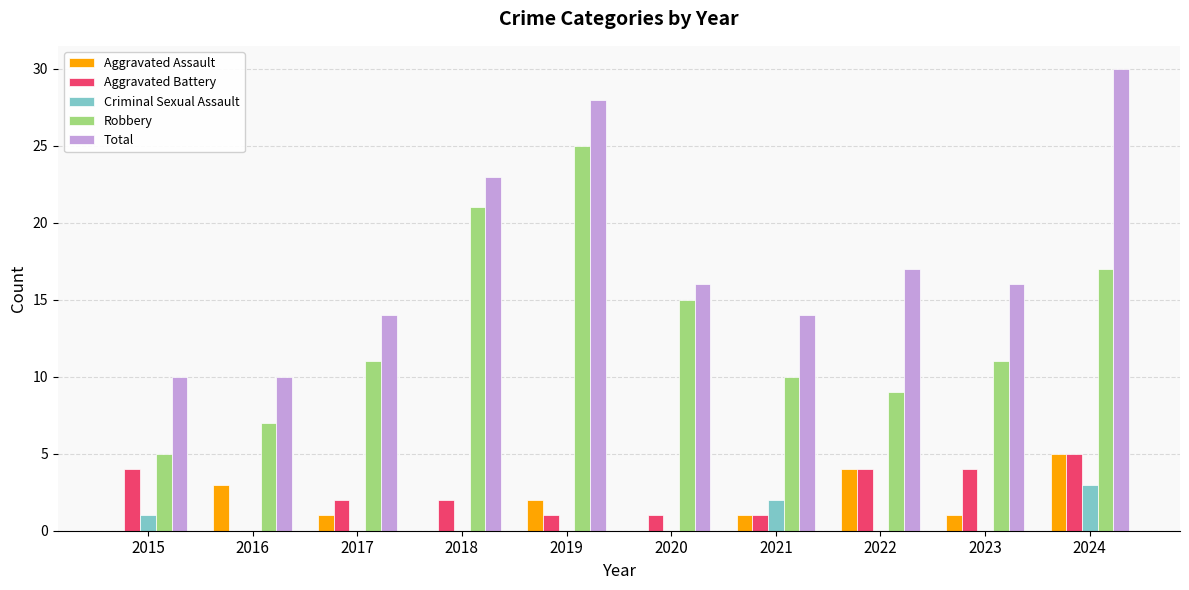

True or false: Robbery has a value of 10 at 2021.

True